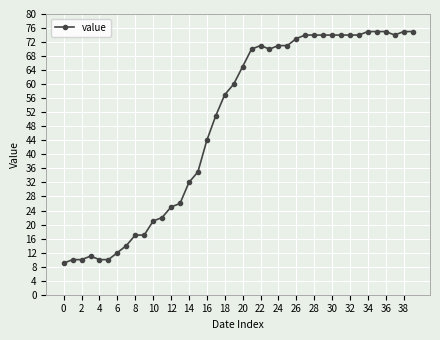

What is the difference between the maximum and minimum values?

66